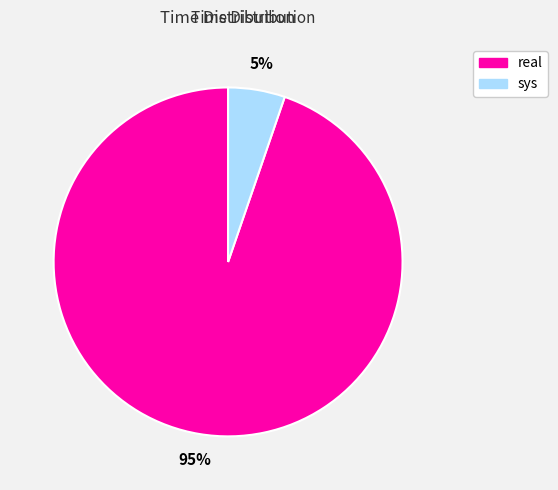

Is there any slice that represents more than half of the pie?

Yes